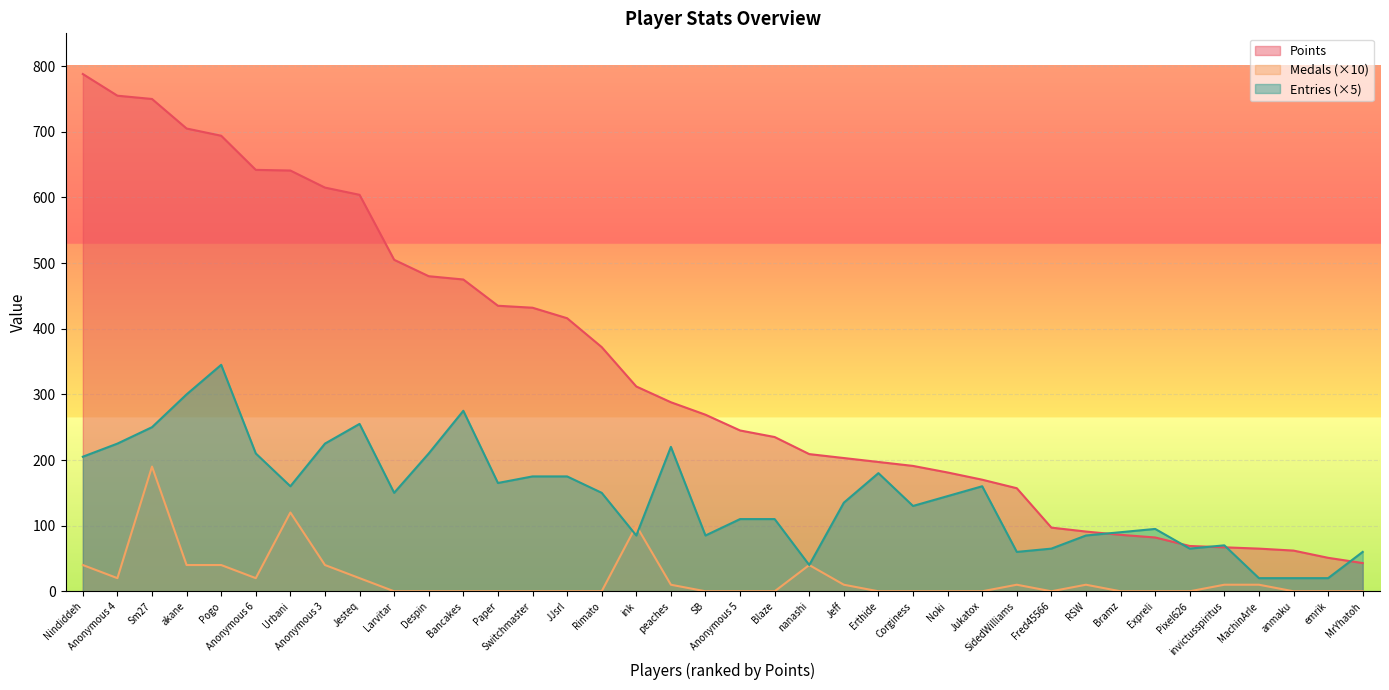

The value of Points at Jukatox is 270. True or false?

False